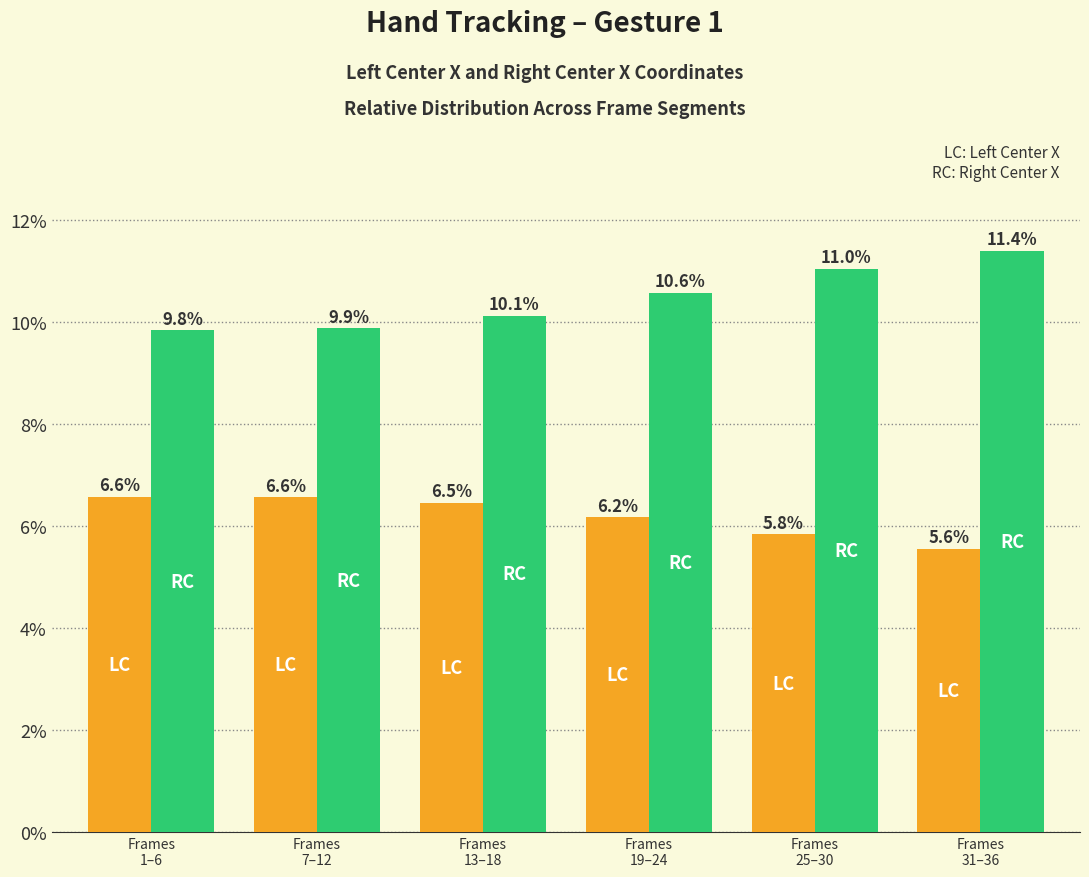

At which category is the sum across all series the highest?

Frames
31–36